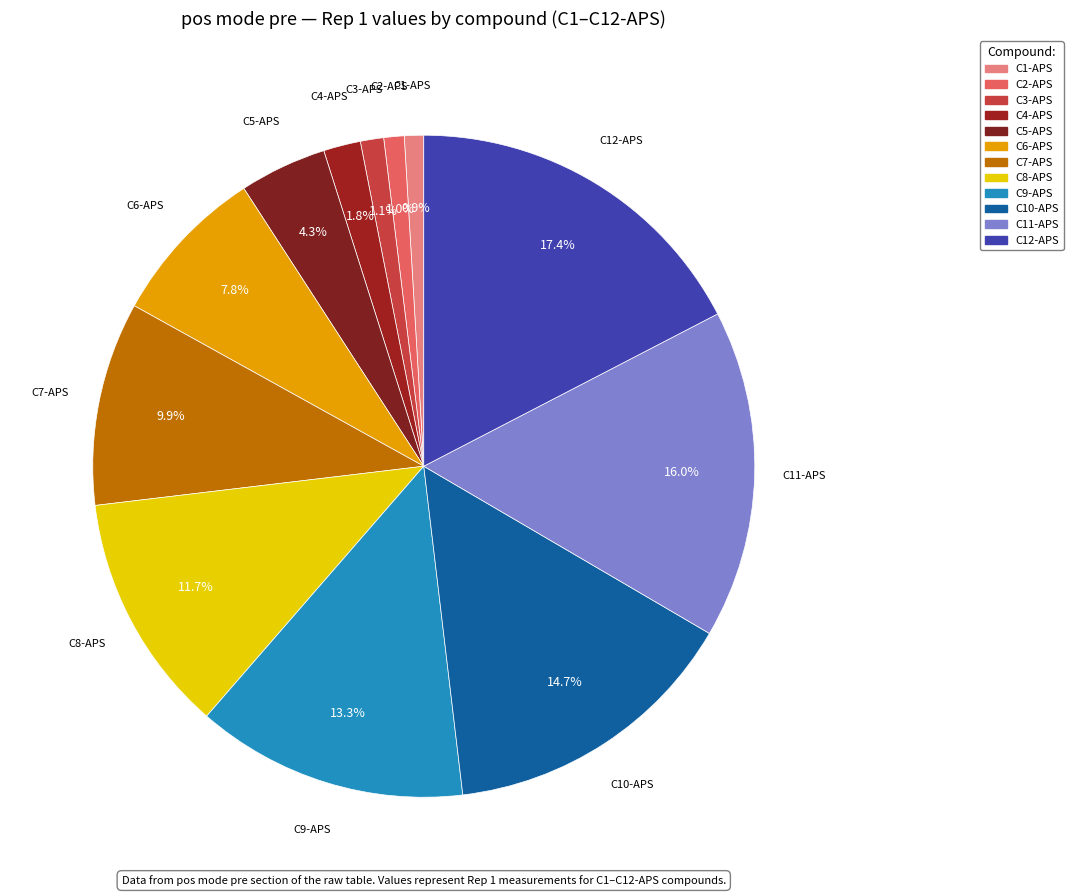

Is the sum of C5-APS and C8-APS greater than half?

No